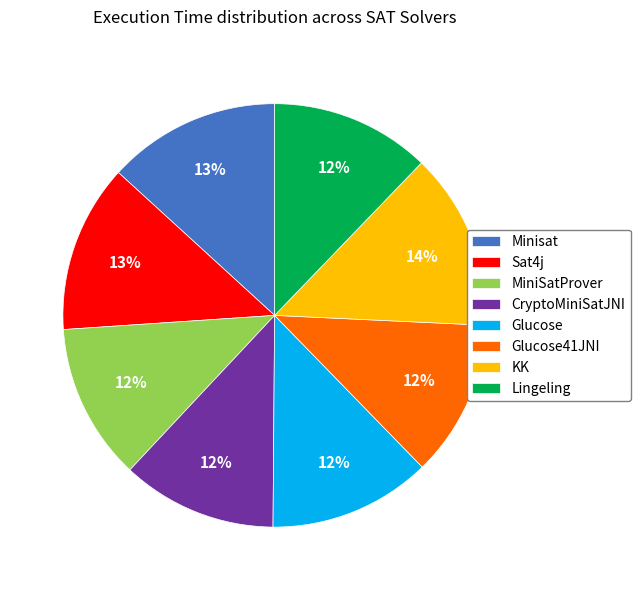

Is there any slice that represents more than half of the pie?

No